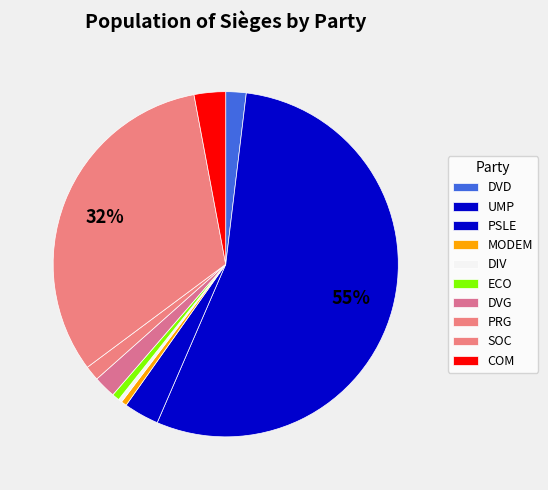

How many slices are in this pie chart?

10